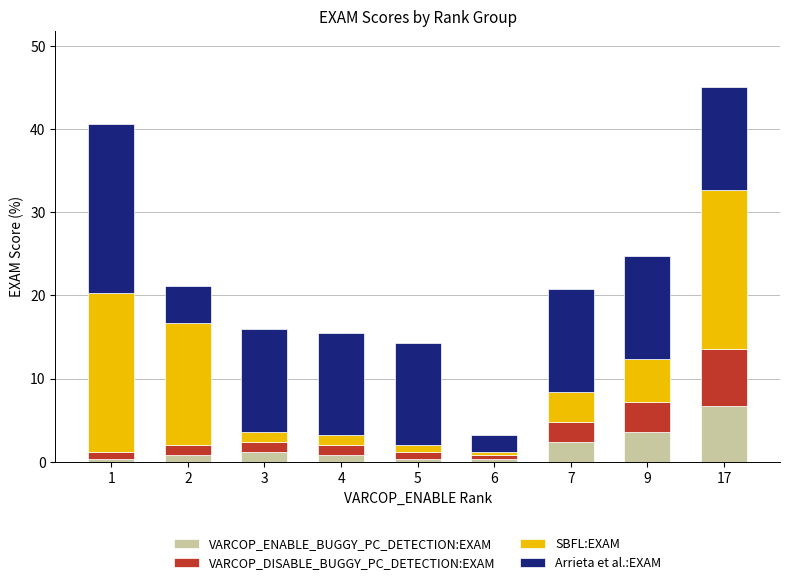

What is the total value across all series at 3?

15.9